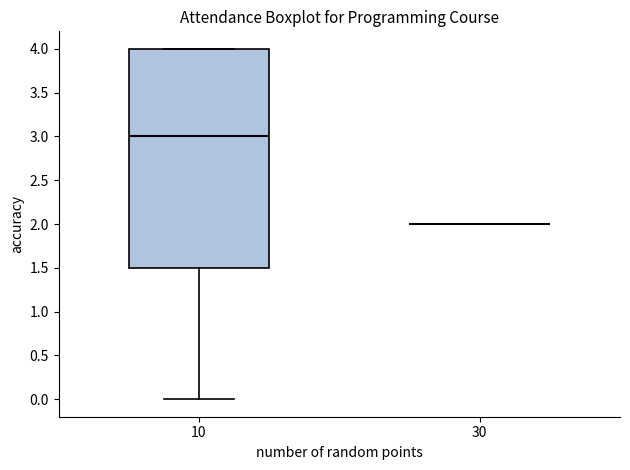

Reading left to right, transcribe this box plot: for each box, give where its median line is, the range the box spans, and where its two whiskers end, as read against the y-axis. The values are not printed on the chart, so give them approximately, as read against the axis.

10: median 3.0, box 1.5 to 4.0, whiskers 0.0 to 4.0
30: box collapsed to a line at 2.0, whiskers 2.0 to 2.0